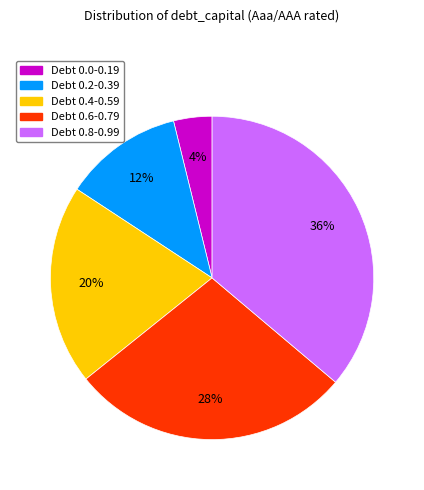

Does Debt 0.0-0.19 represent more than half of the total?

No